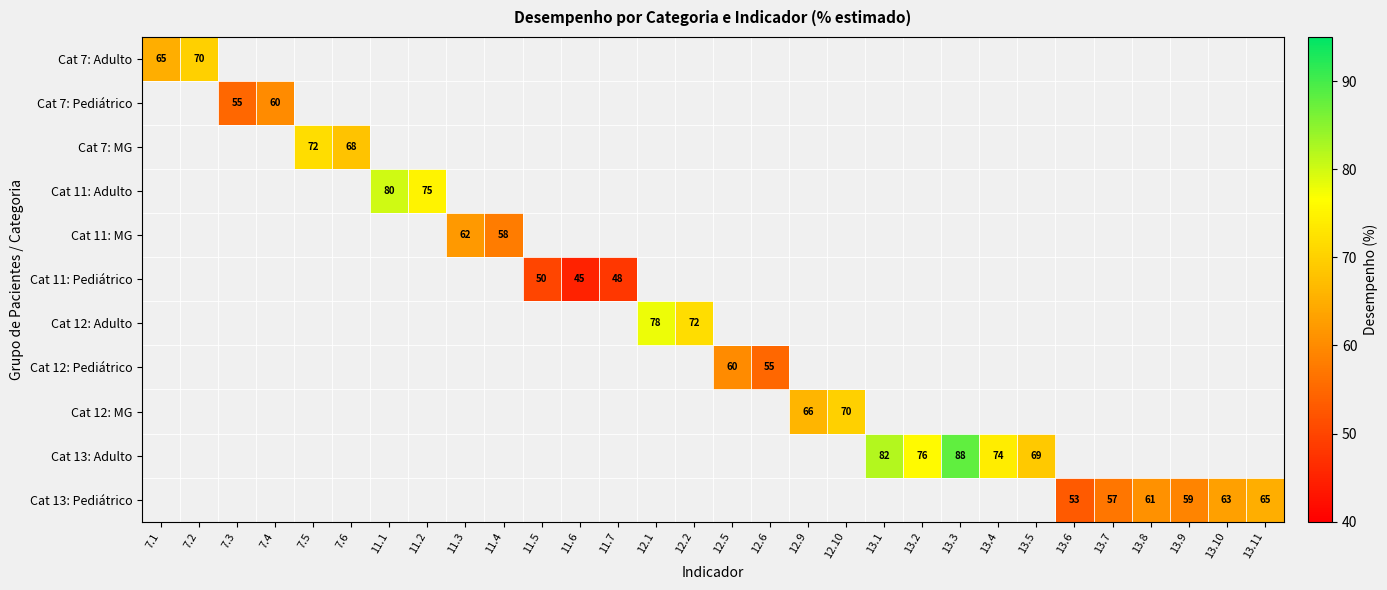

True or false: Cat 11: Adulto has a value of 80 at 11.1.

True